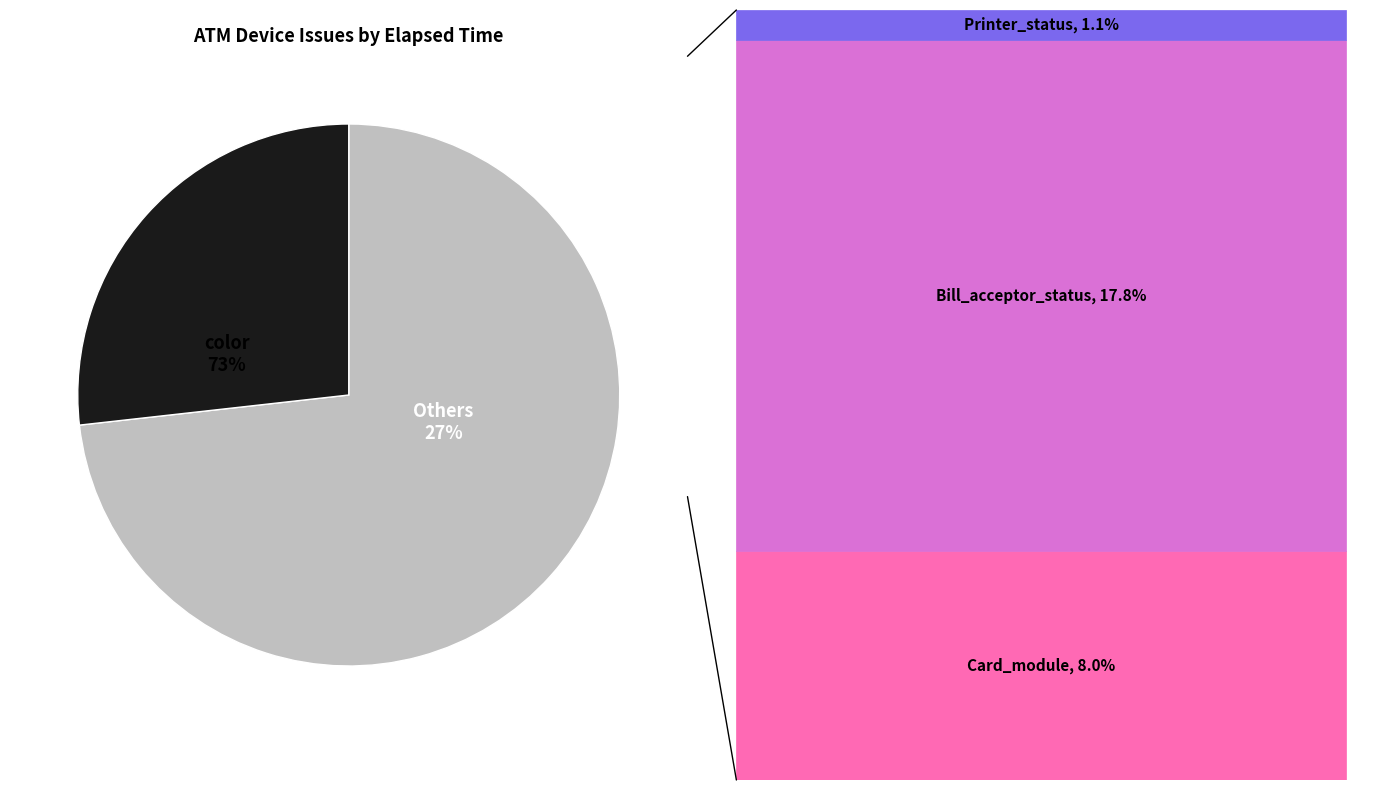

Count the number of slices in the pie.

5